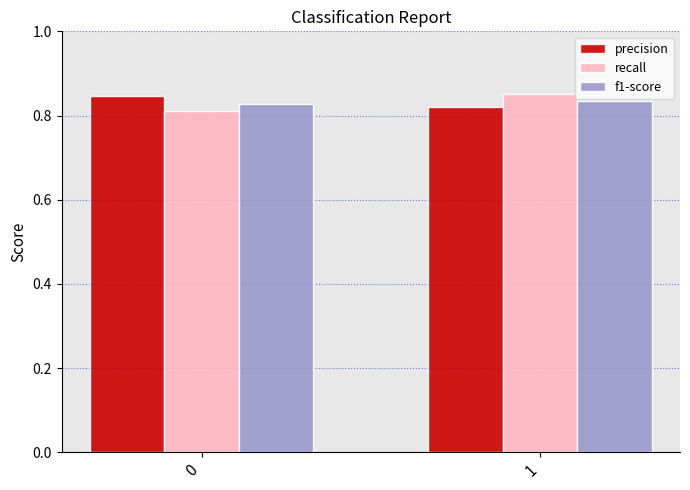

How many bars are there in total?

6